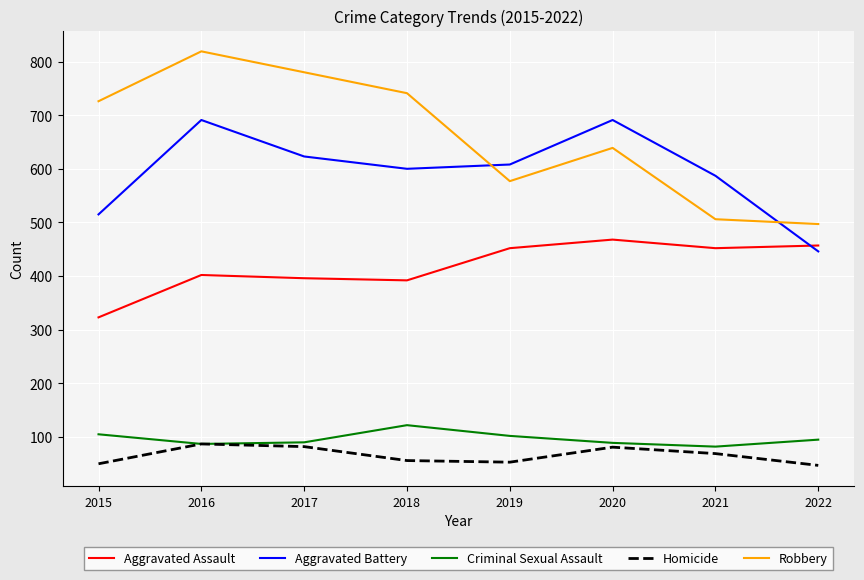

Where is Robbery nearest to the value 658?

2020